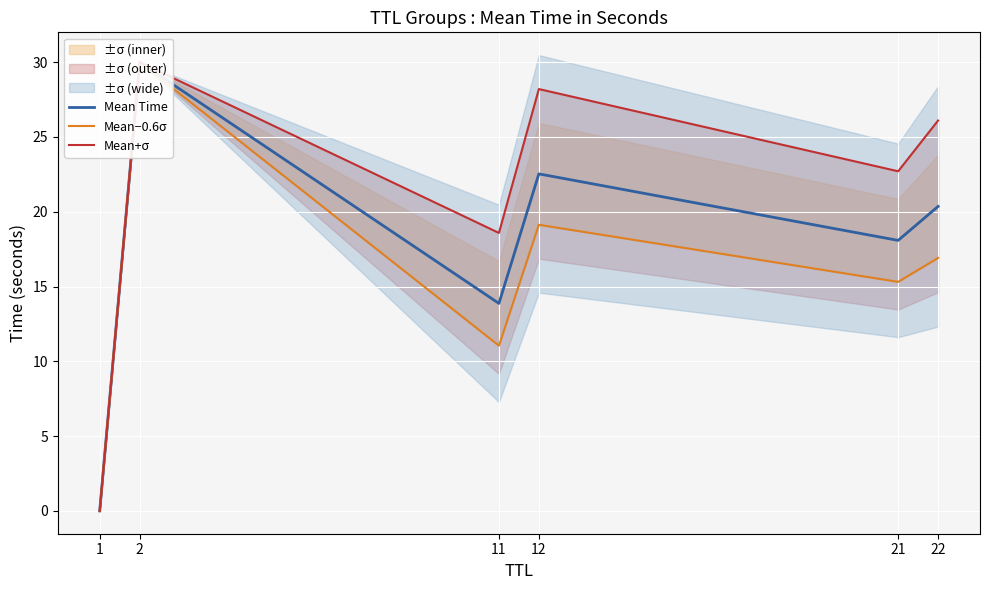

Where is the first local minimum for Mean−0.6σ?

11